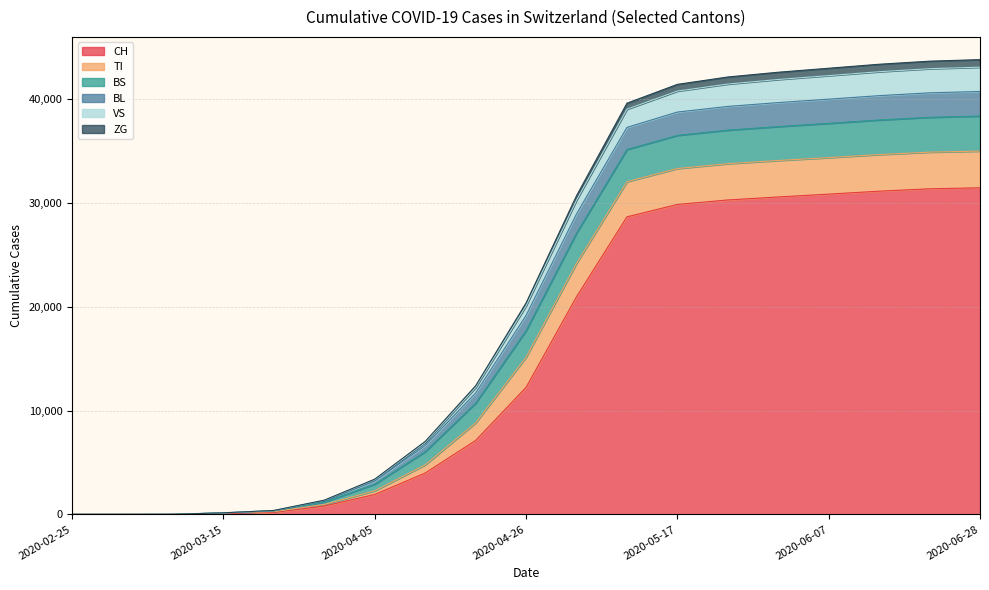

Where is CH nearest to the value 15738?

2020-04-26